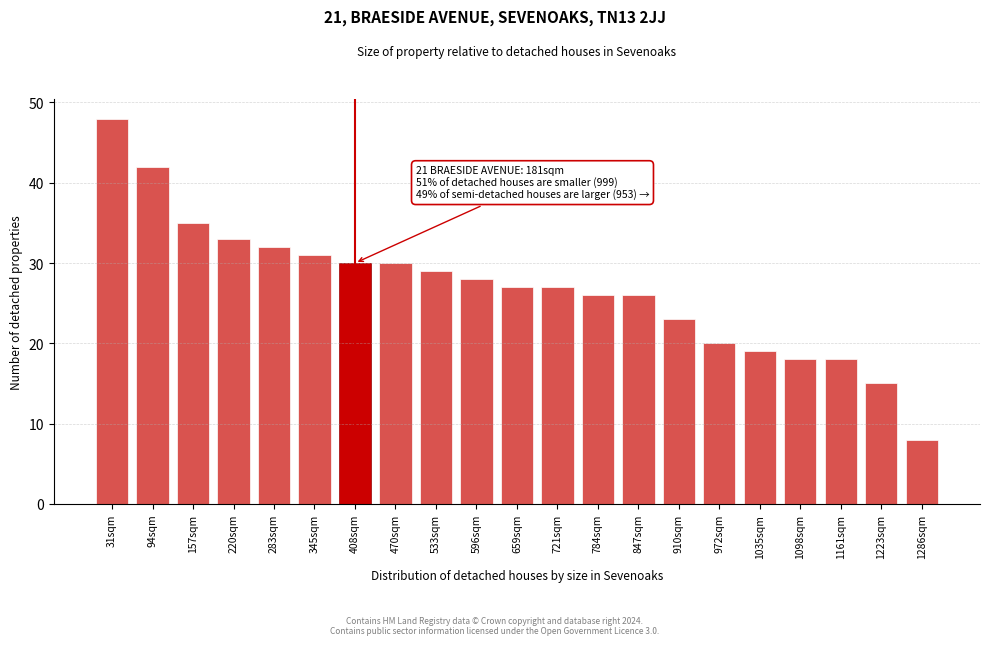

Reading left to right, list all the values displayed in this chart.

31sqm=48	94sqm=42	157sqm=35	220sqm=33	283sqm=32	345sqm=31	408sqm=30	470sqm=30	533sqm=29	596sqm=28	659sqm=27	721sqm=27	784sqm=26	847sqm=26	910sqm=23	972sqm=20	1035sqm=19	1098sqm=18	1161sqm=18	1223sqm=15	1286sqm=8